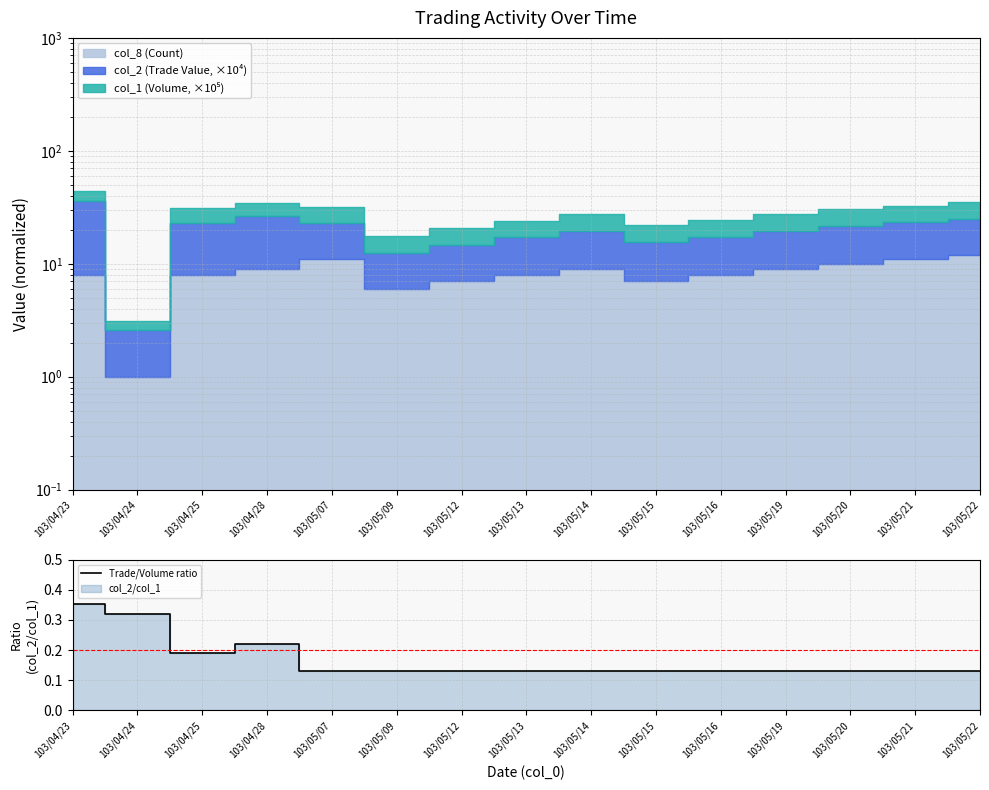

List the labels in order of value, smallest first.

103/05/07, 103/05/09, 103/05/12, 103/05/13, 103/05/14, 103/05/15, 103/05/16, 103/05/19, 103/05/20, 103/05/21, 103/05/22, 103/04/25, 103/04/28, 103/04/24, 103/04/23